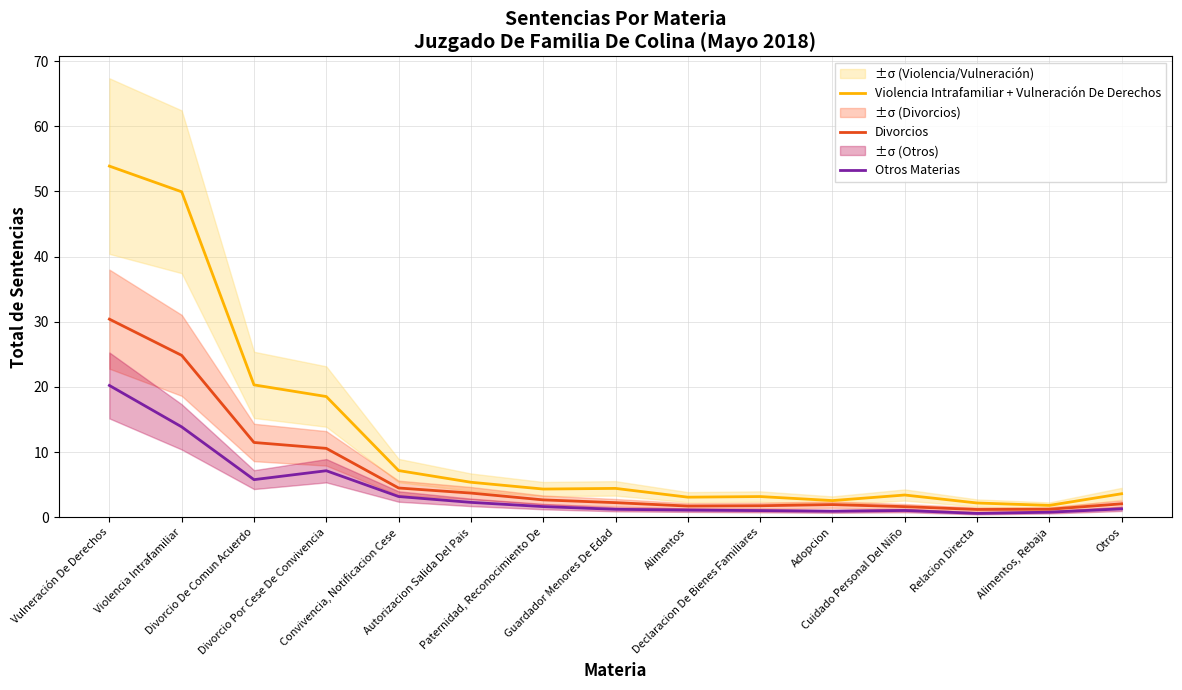

Reading left to right, transcribe all the data shown in this chart.

Violencia Intrafamiliar + Vulneración De Derechos: 53.9	49.9	20.3	18.5	7.2	5.4	4.3	4.4	3.1	3.2	2.6	3.4	2.2	1.8	3.6
Divorcios: 30.4	24.8	11.5	10.6	4.5	3.7	2.7	2.3	1.7	1.8	2.0	1.6	1.2	1.2	2.1
Otros Materias: 20.2	13.9	5.8	7.1	3.2	2.3	1.6	1.2	1.1	1.0	0.9	1.0	0.6	0.8	1.3